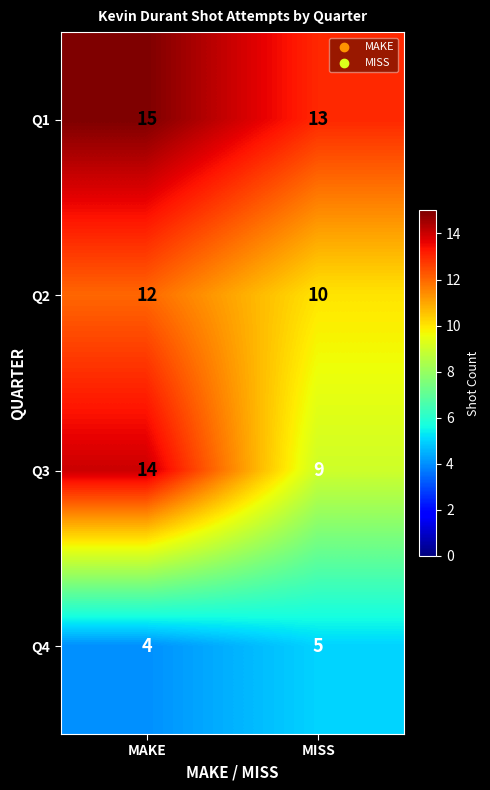

True or false: Q3 has a value of 23 at MAKE.

False